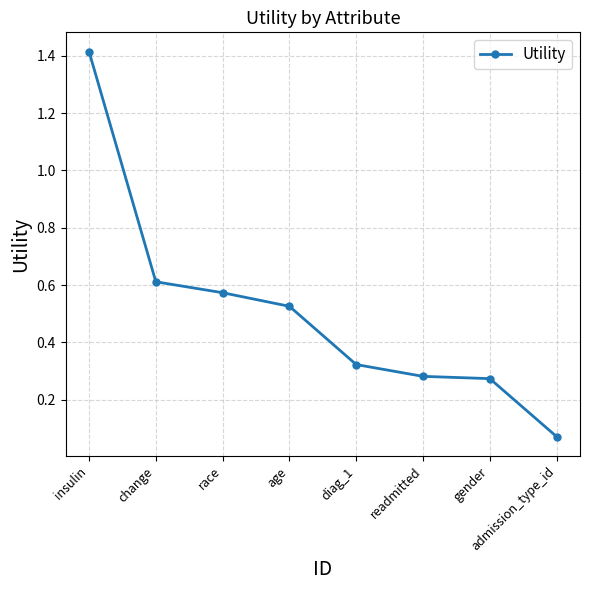

What is the label of the 3rd point from the left?

race